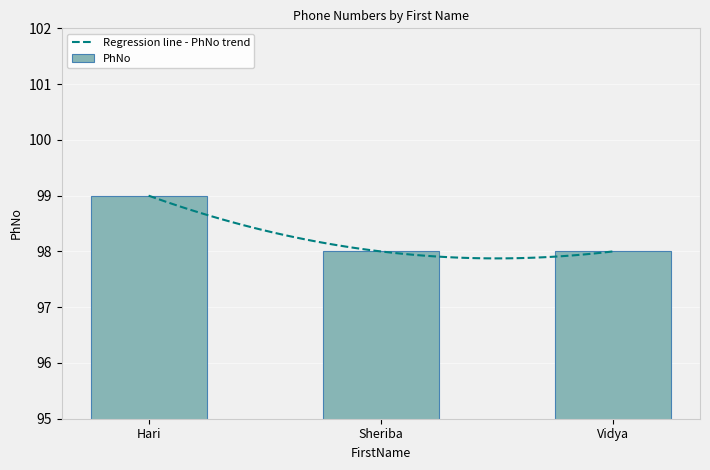

Is it true that the value at Sheriba is 173?

False